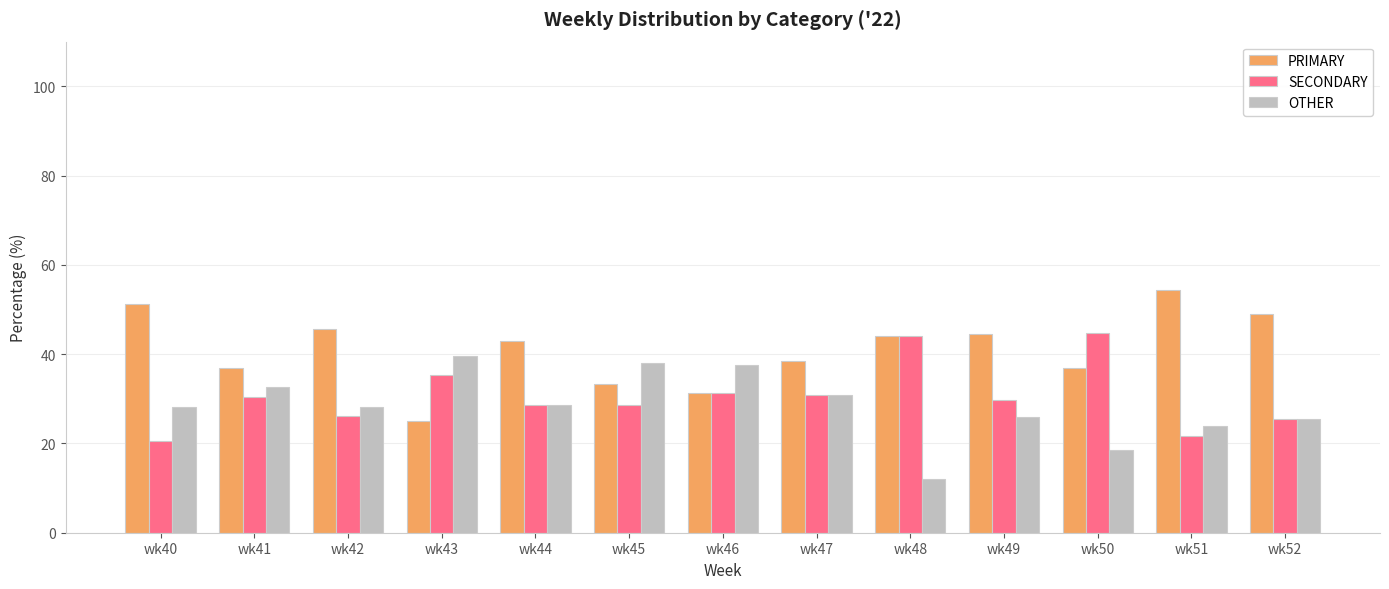

The value of SECONDARY at wk47 is 30.8. True or false?

True